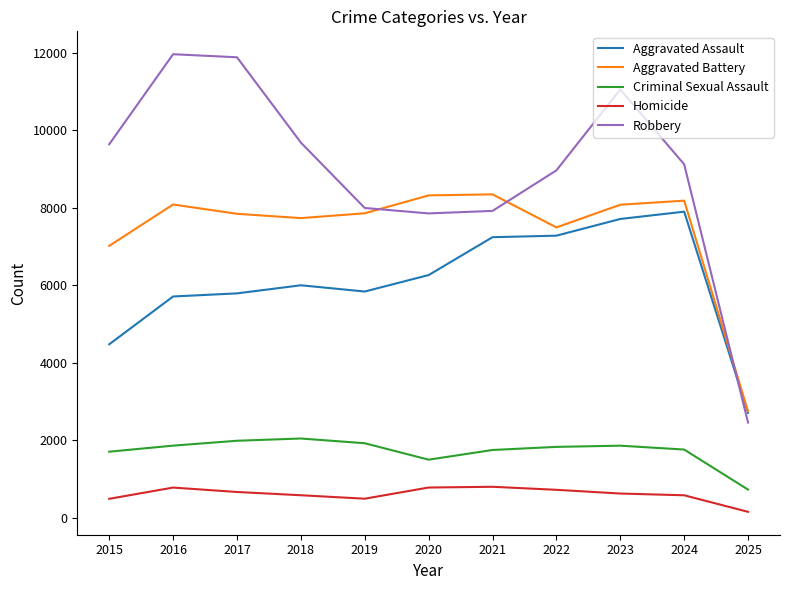

What is the spread (max minus min) of values at 2025?

2590